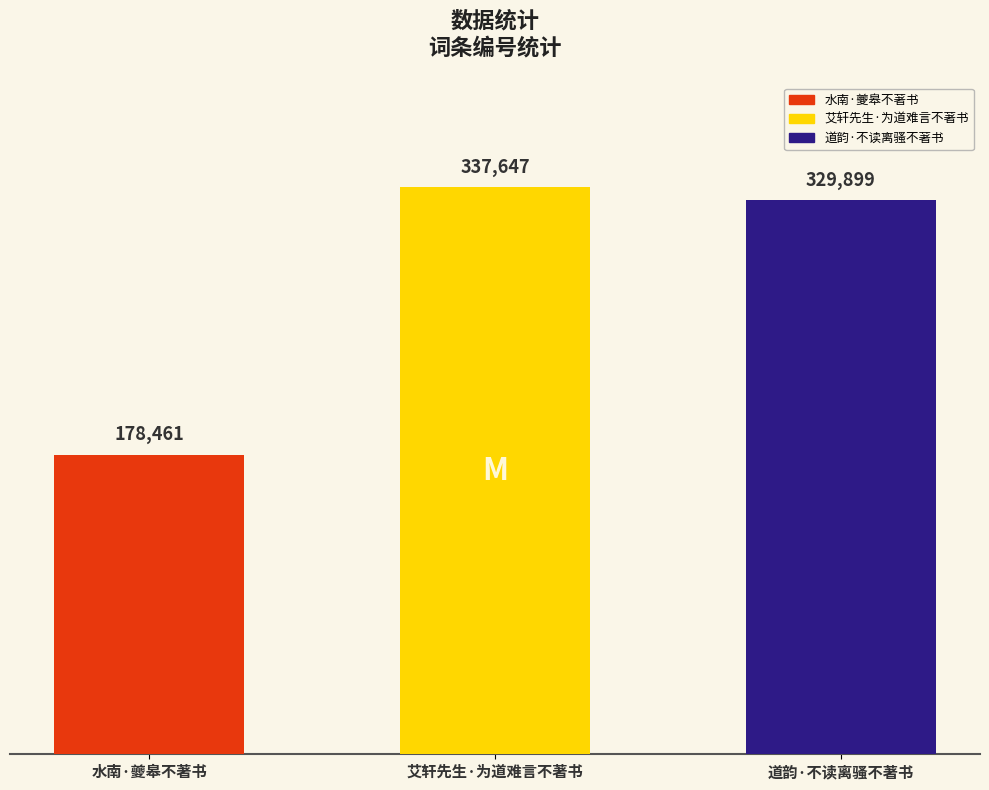

What is the sum of the values at 水南·夔皋不著书 and 艾轩先生·为道难言不著书?

516108